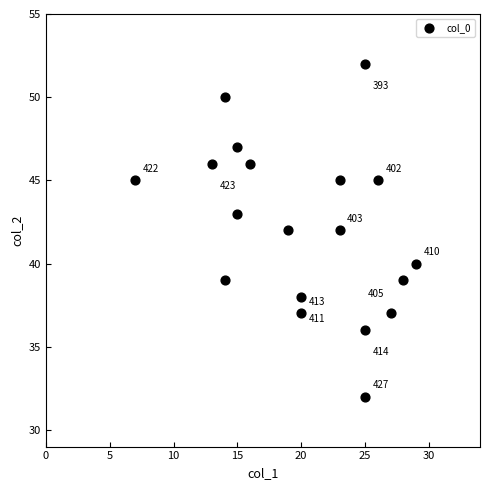

What Y value in the scatter plot is closest to 42?

42